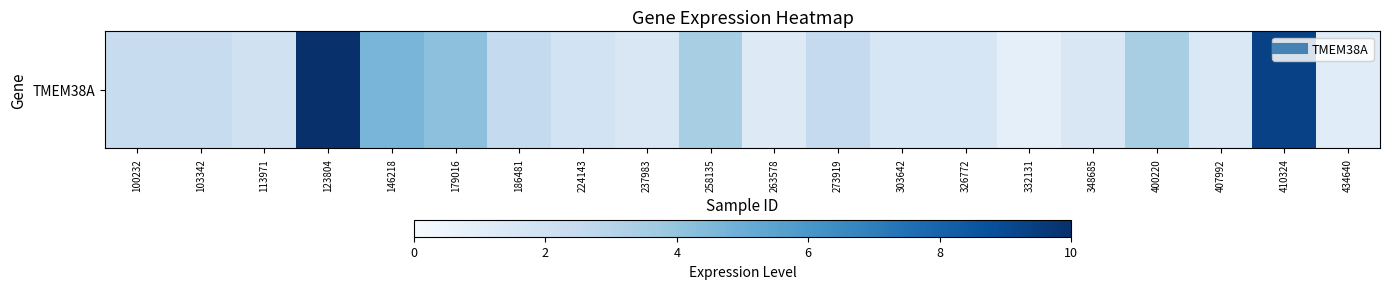

Which category has the highest value across all series?

123804